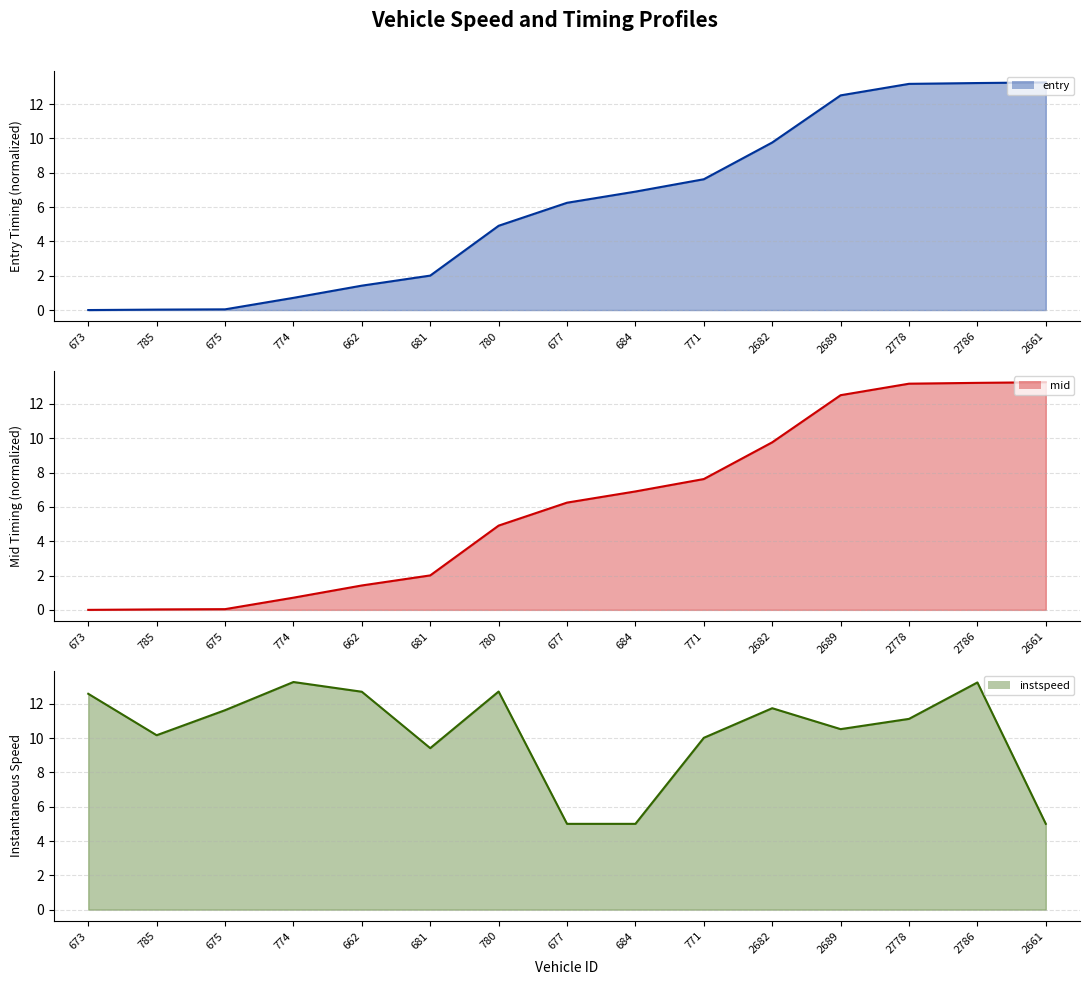

What is the spread (max minus min) of values at 2778?

2.1